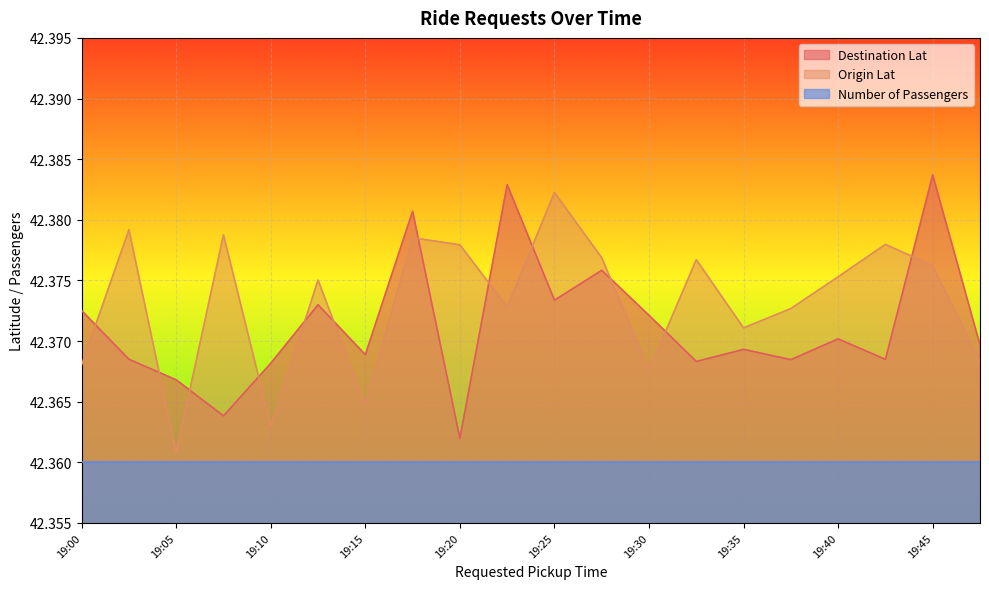

True or false: Origin Lat and Destination Lat intersect in this chart.

True